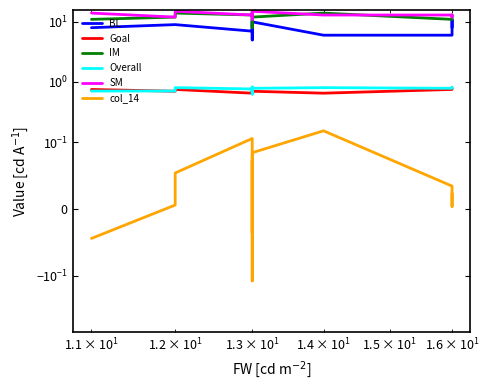

Is it true that BL equals 14.2 at $\mathdefault{10^{2}}$?

False